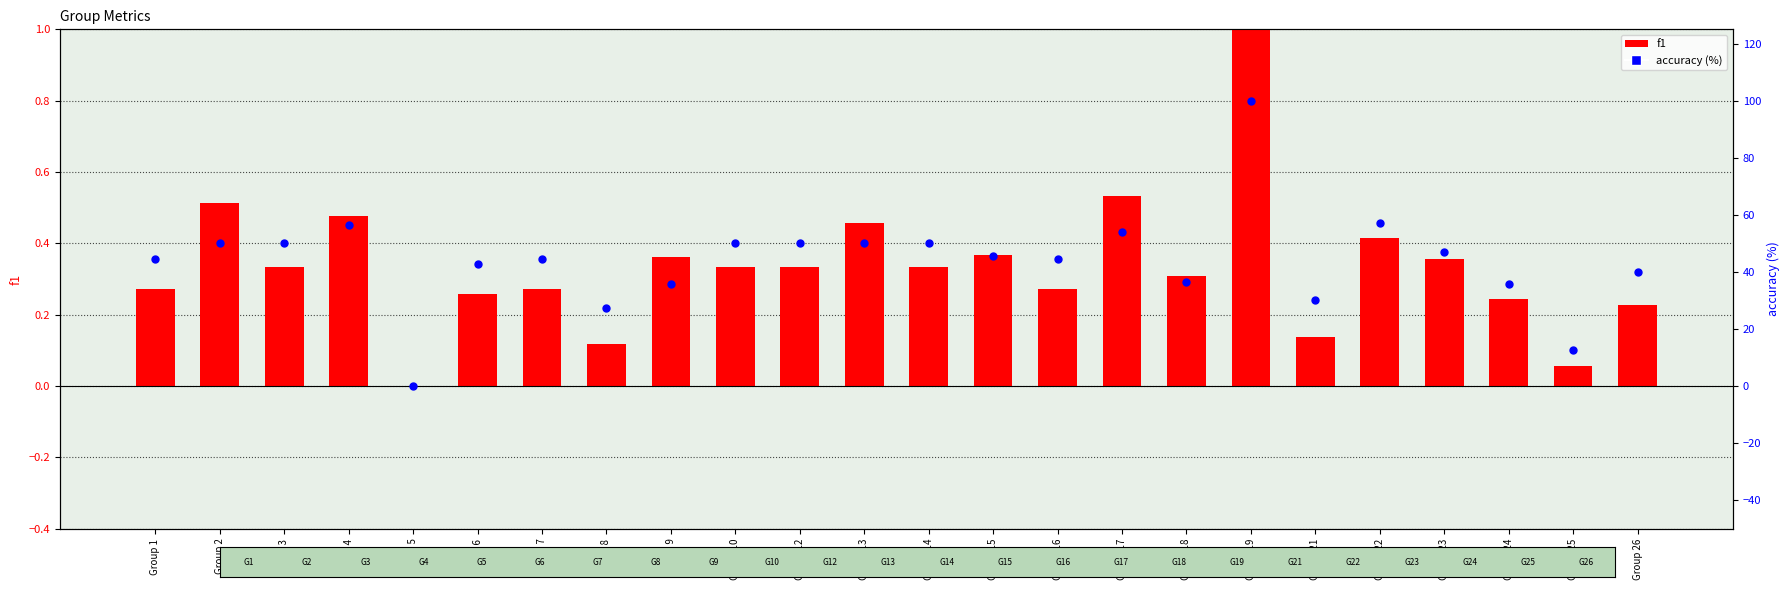

At how many categories does at least one series exceed 22?

22